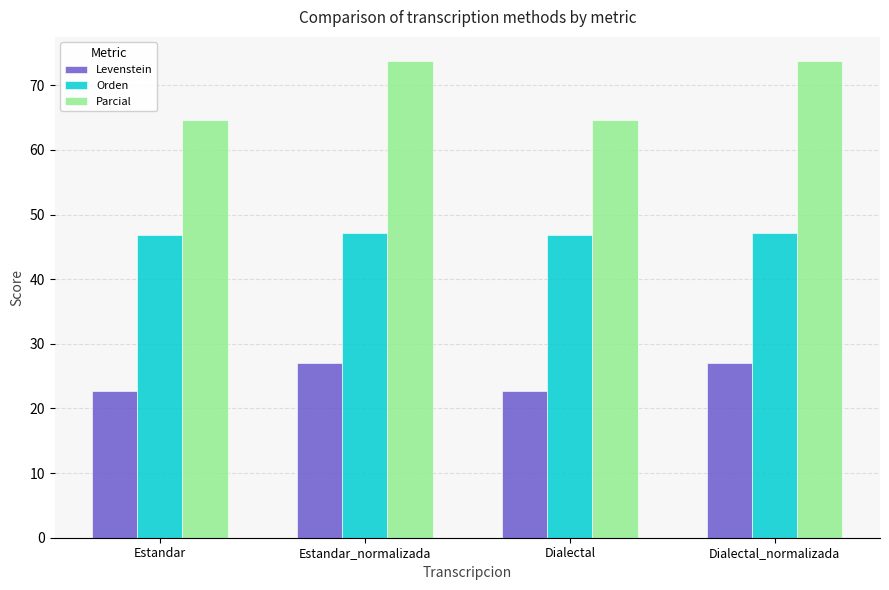

What is the difference between the highest and lowest values at Estandar_normalizada?

46.7